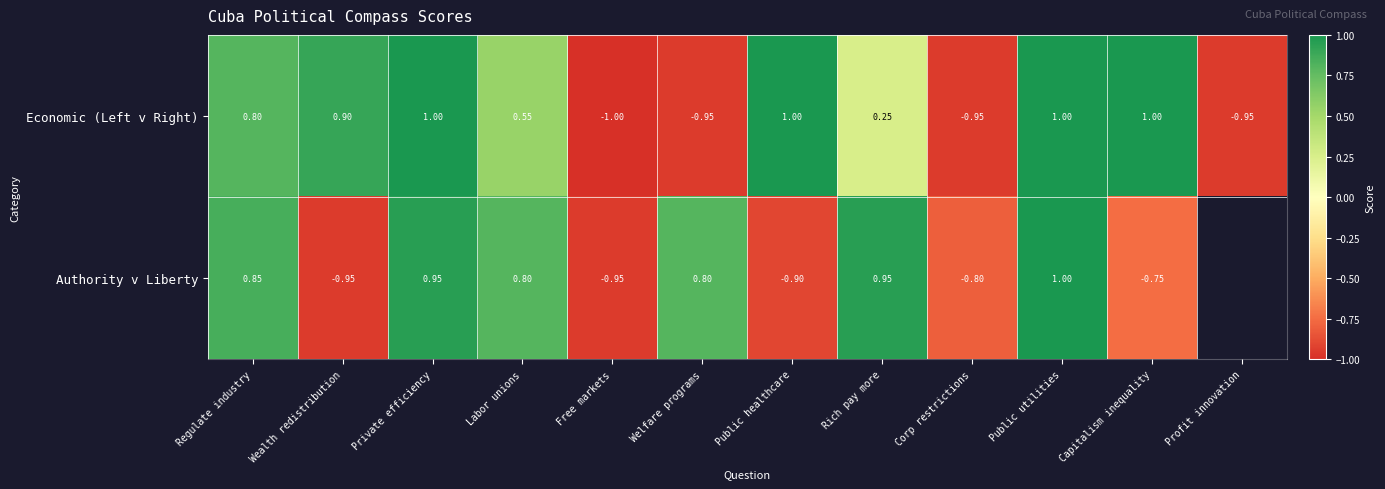

Is the value of Economic (Left v Right) at Private efficiency greater than the value of Authority v Liberty at Corp restrictions?

Yes